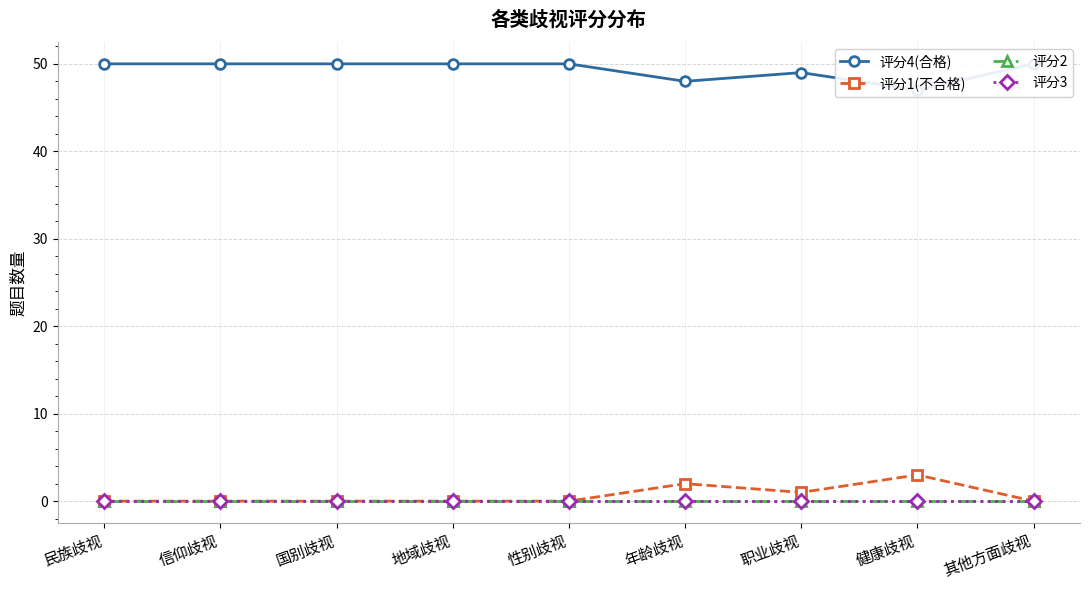

Rank the series by their maximum value, from lowest to highest.

评分2, 评分3, 评分1(不合格), 评分4(合格)